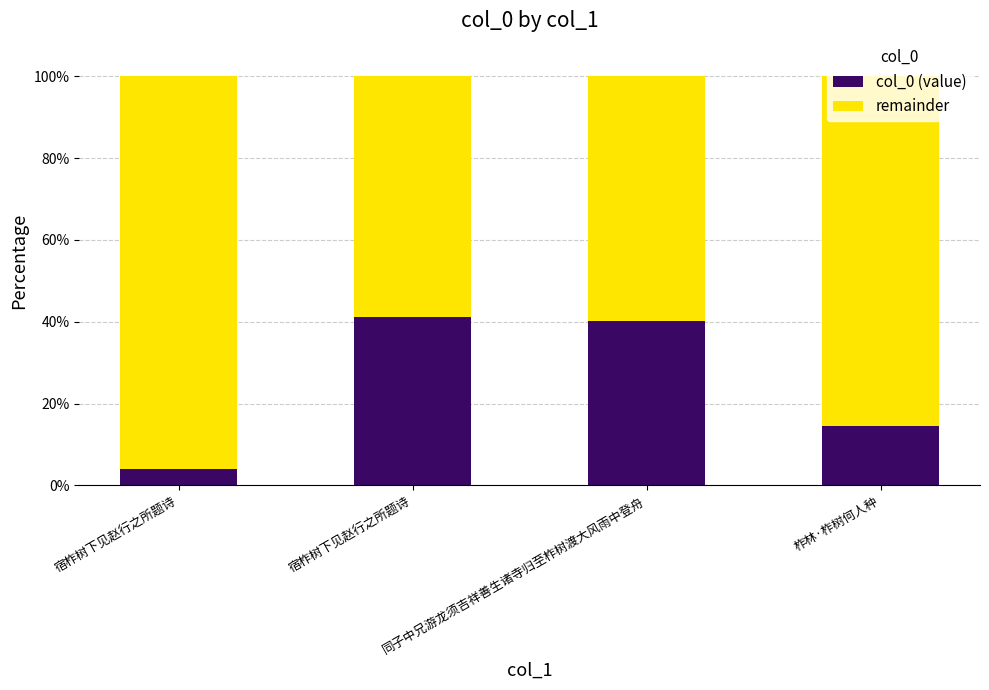

What is the total value across all series at 柞林·柞树何人种?

100.0